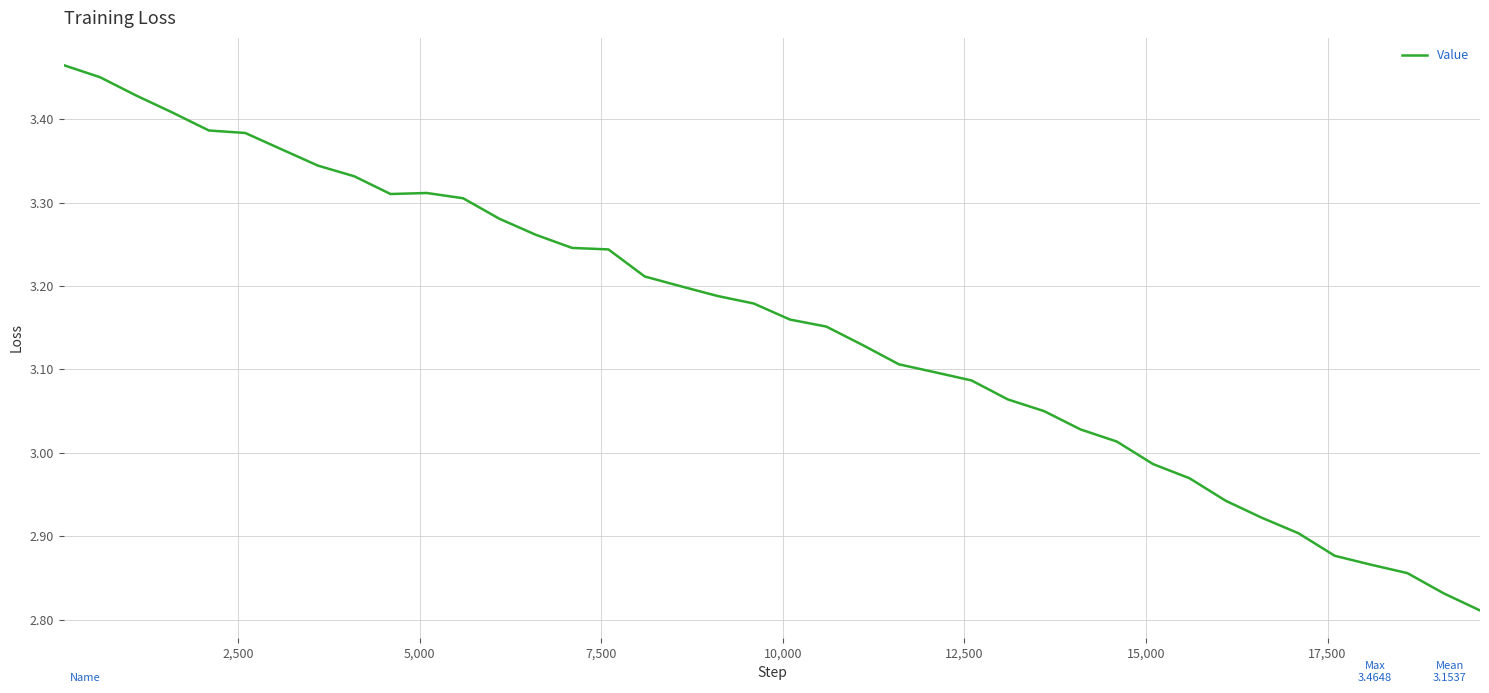

What is the difference between the maximum and minimum values?

0.7